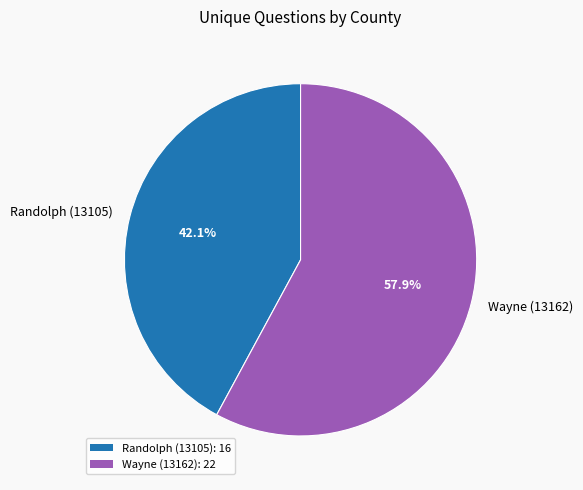

What percentage is the Wayne (13162) slice, to the nearest percent?

58%